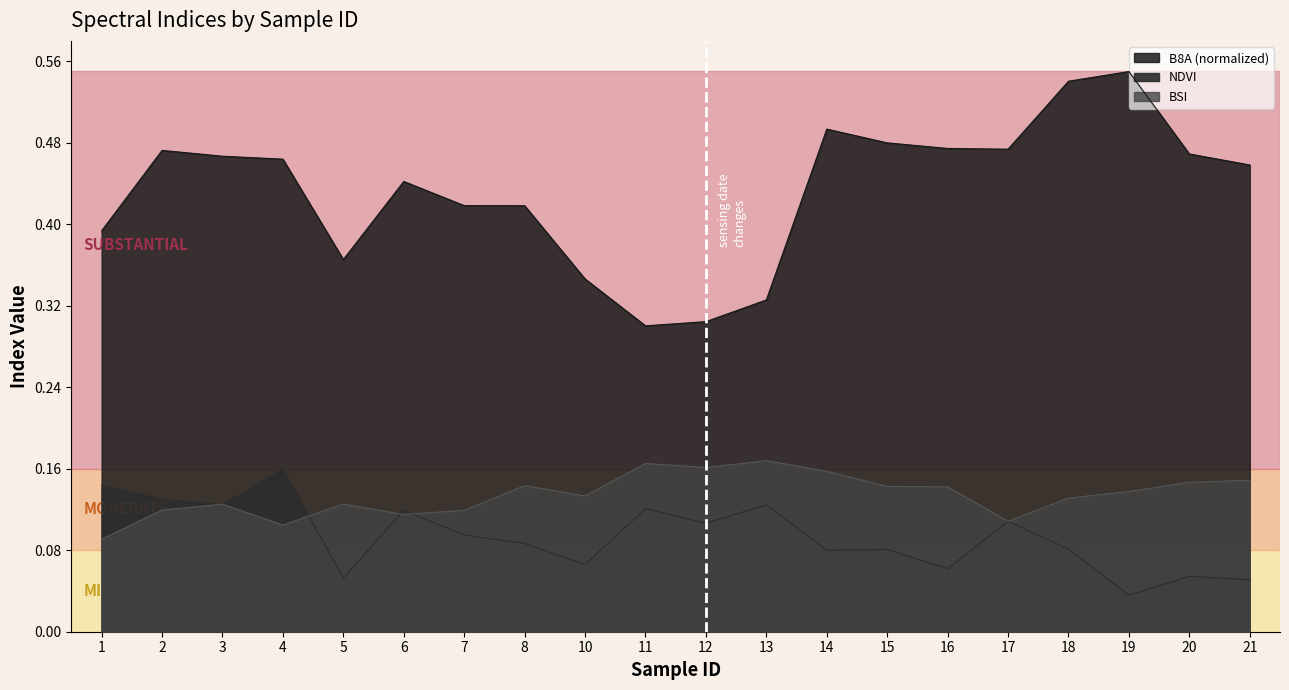

Rank the series by their maximum value, from lowest to highest.

NDVI, BSI, B8A